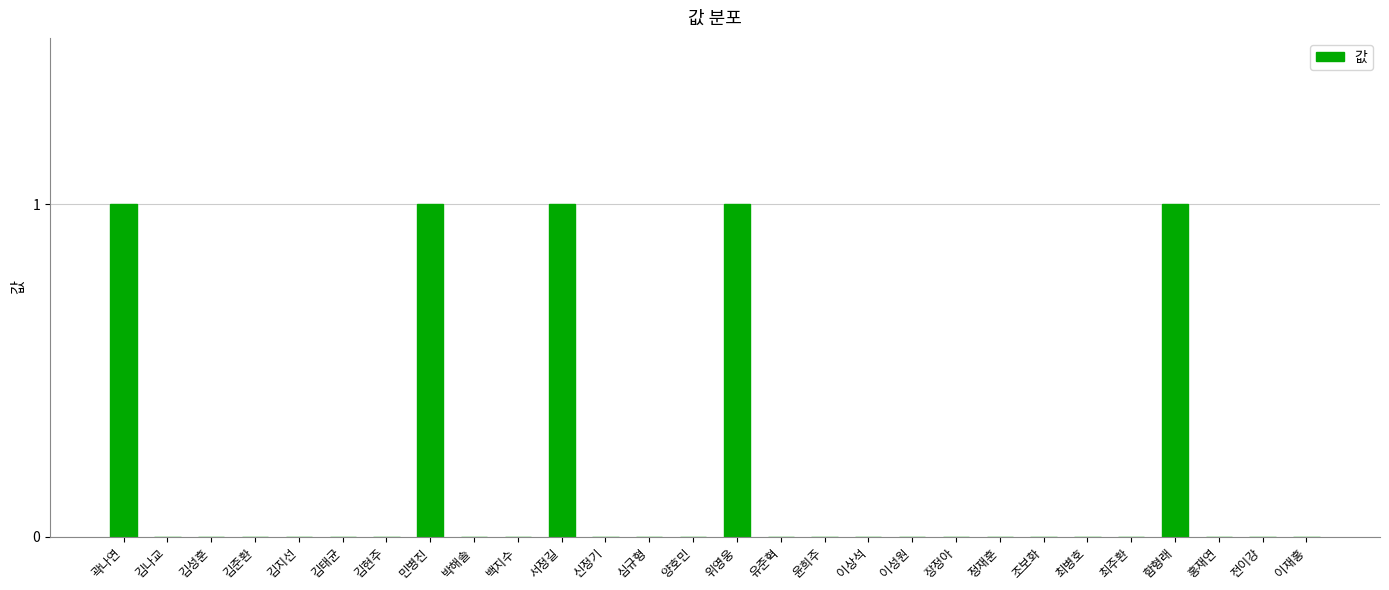

The chart shows a value of 2 at 곽나연. True or false?

False